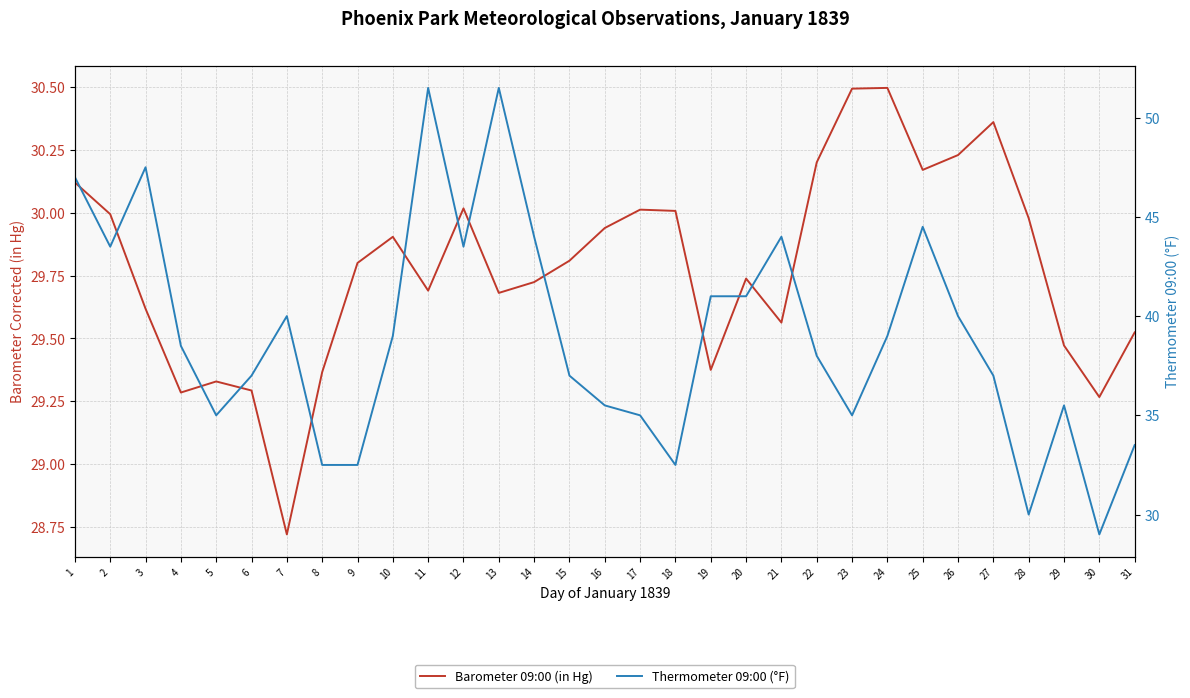

At which category does Barometer 09:00 (in Hg) reach its first local peak?

5